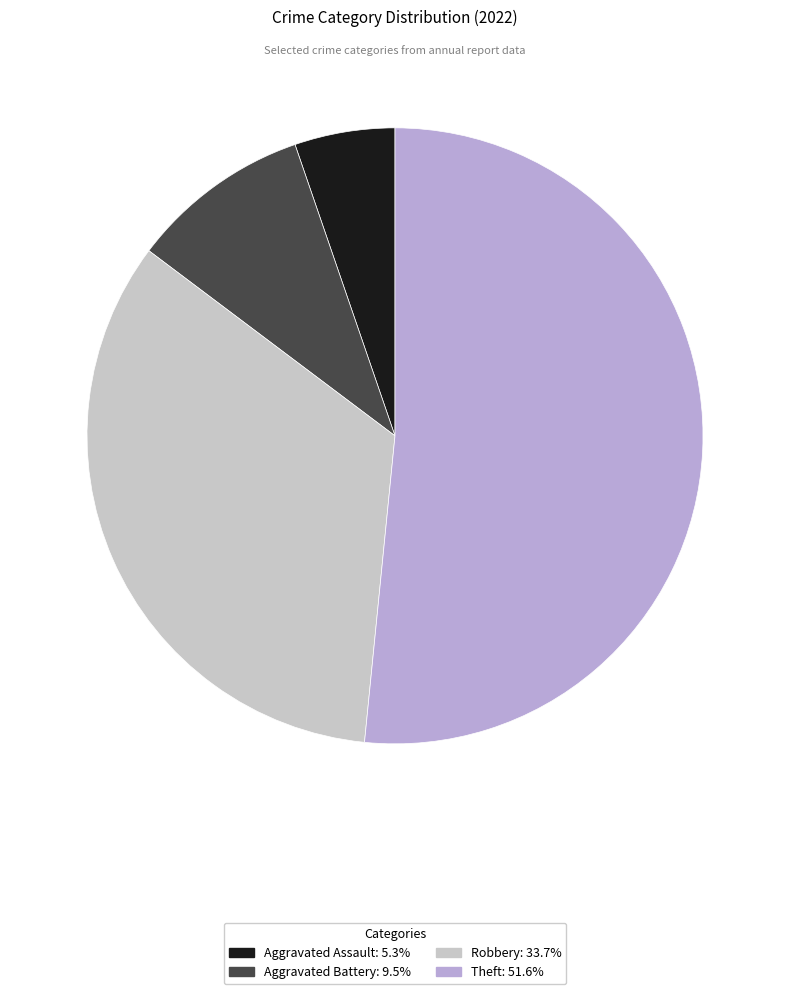

Count the number of slices in the pie.

4